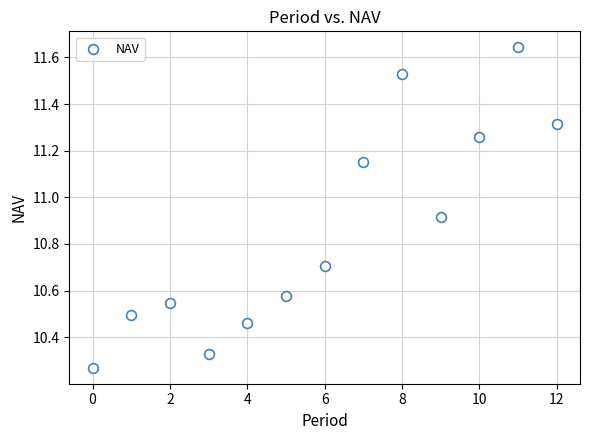

How many data points are displayed?

13